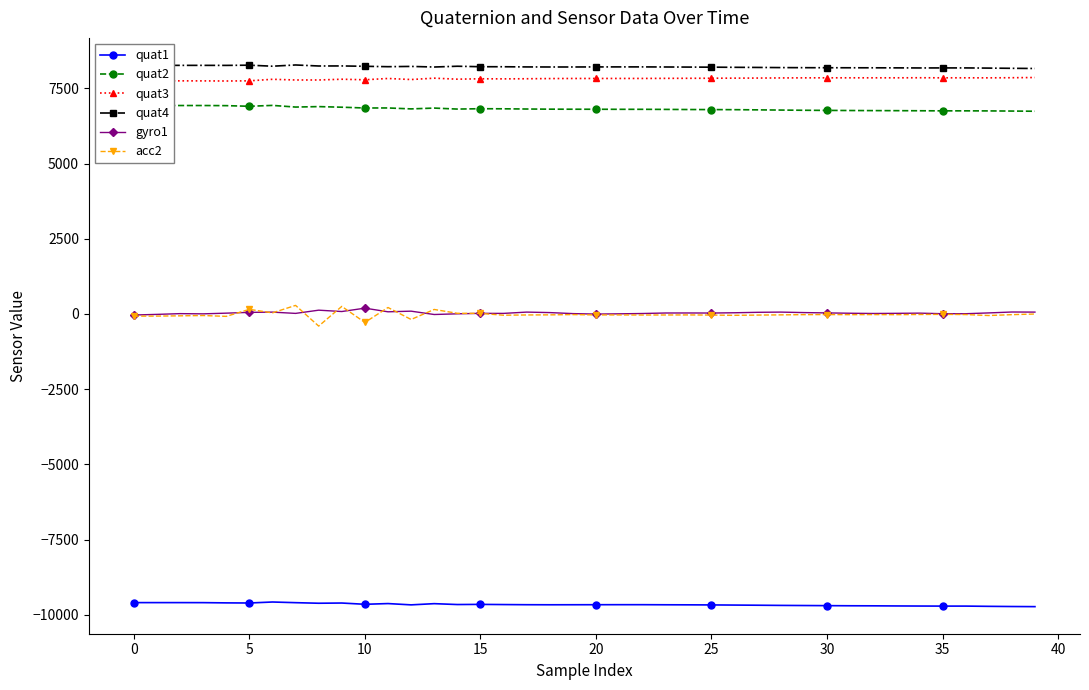

What is the average value of the quat4 series?

8215